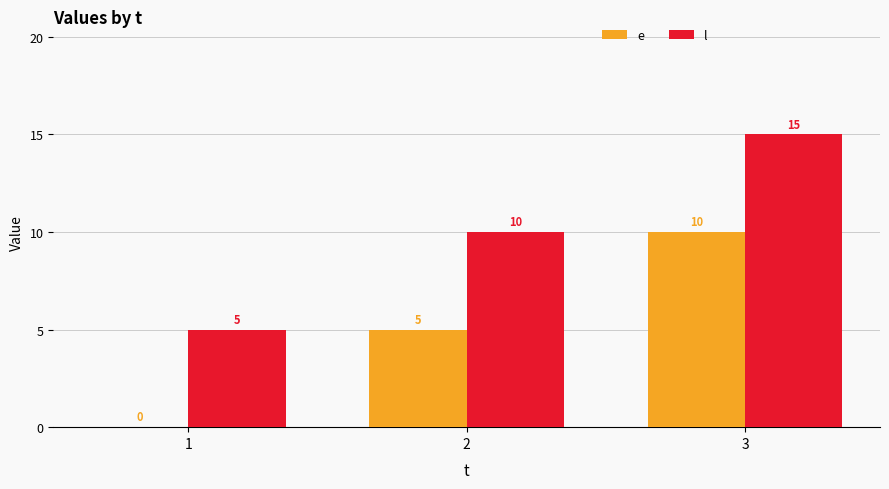

What is the average value of the l series?

10